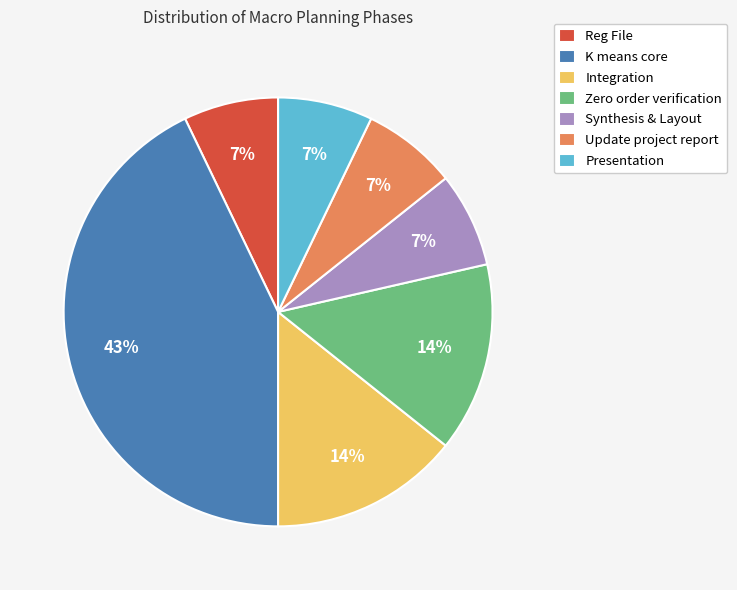

Is there a majority slice in this chart?

No